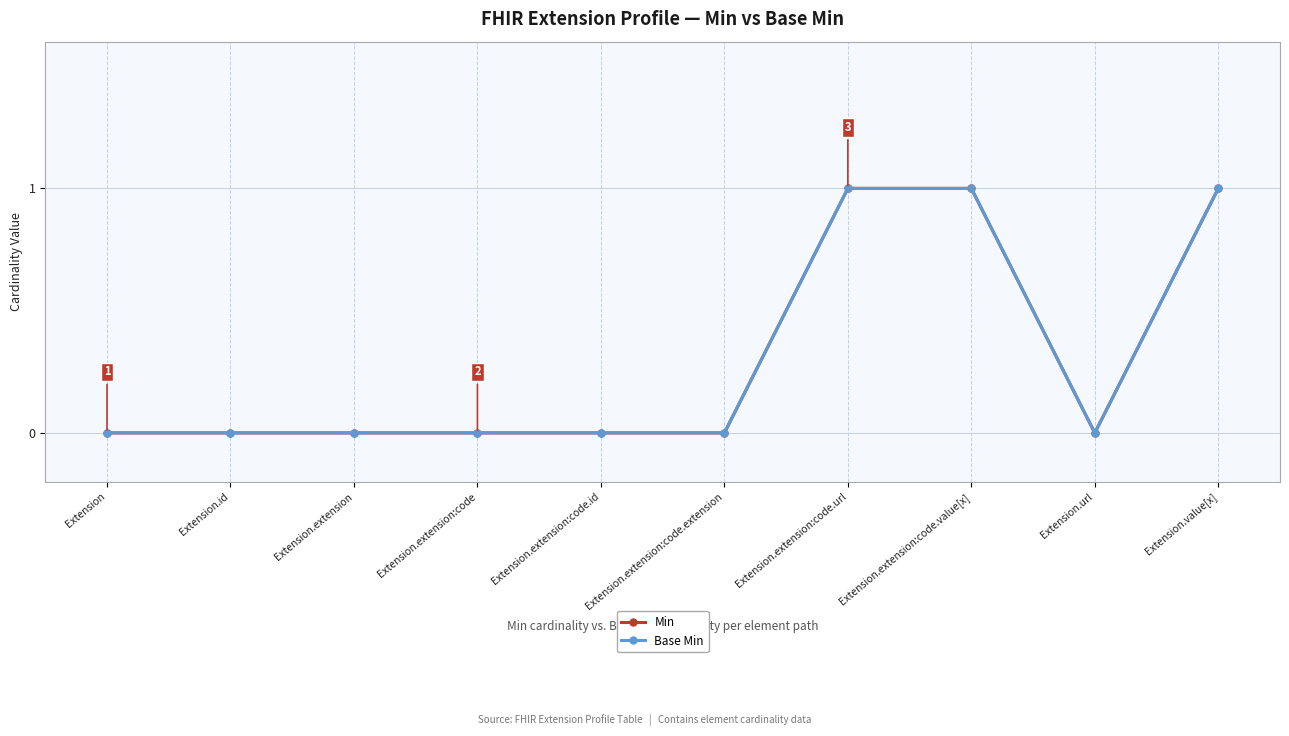

How many interior local valleys does the Min series have?

1